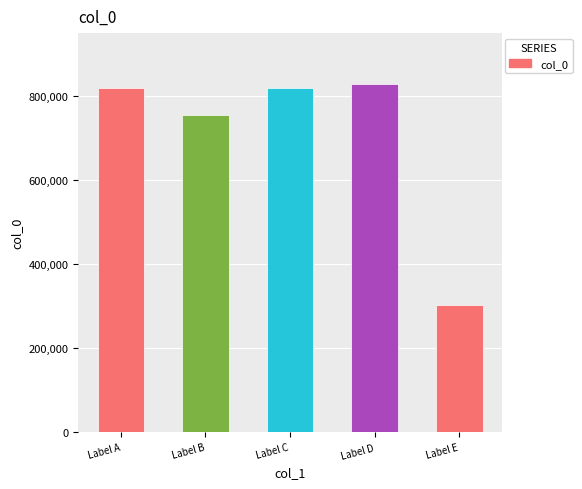

Where does the data first go above 819883?

Label A